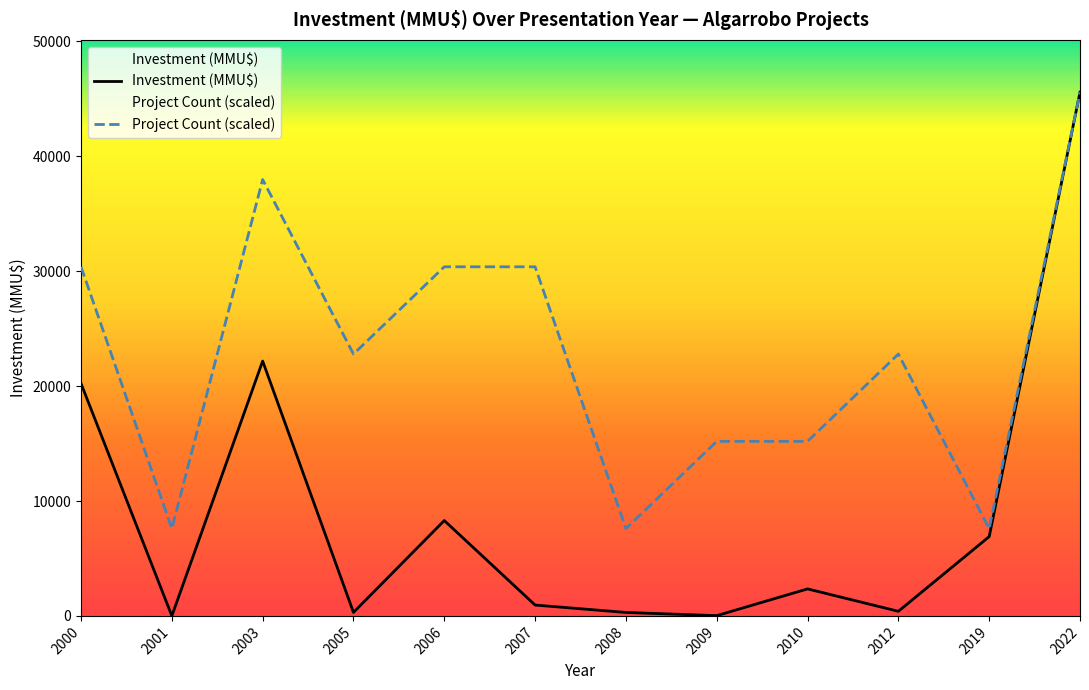

How many values in Investment (MMU$) are above zero?

11